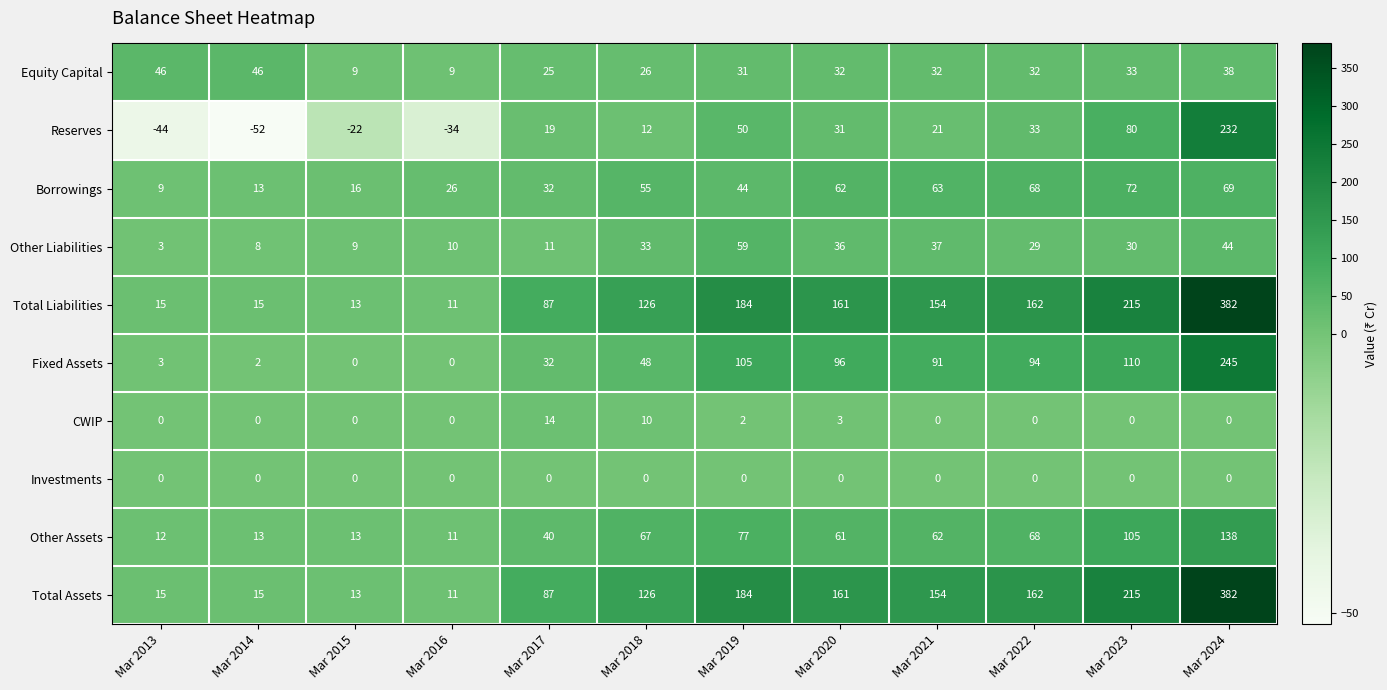

What is the sum of the Total Assets values at Mar 2017 and Mar 2022?

249